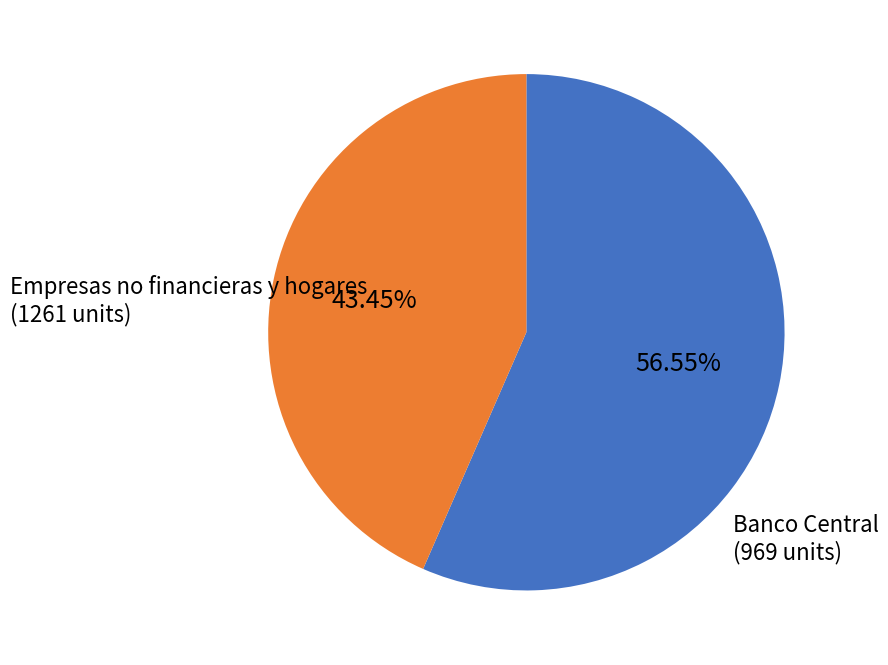

Is there a majority slice in this chart?

Yes